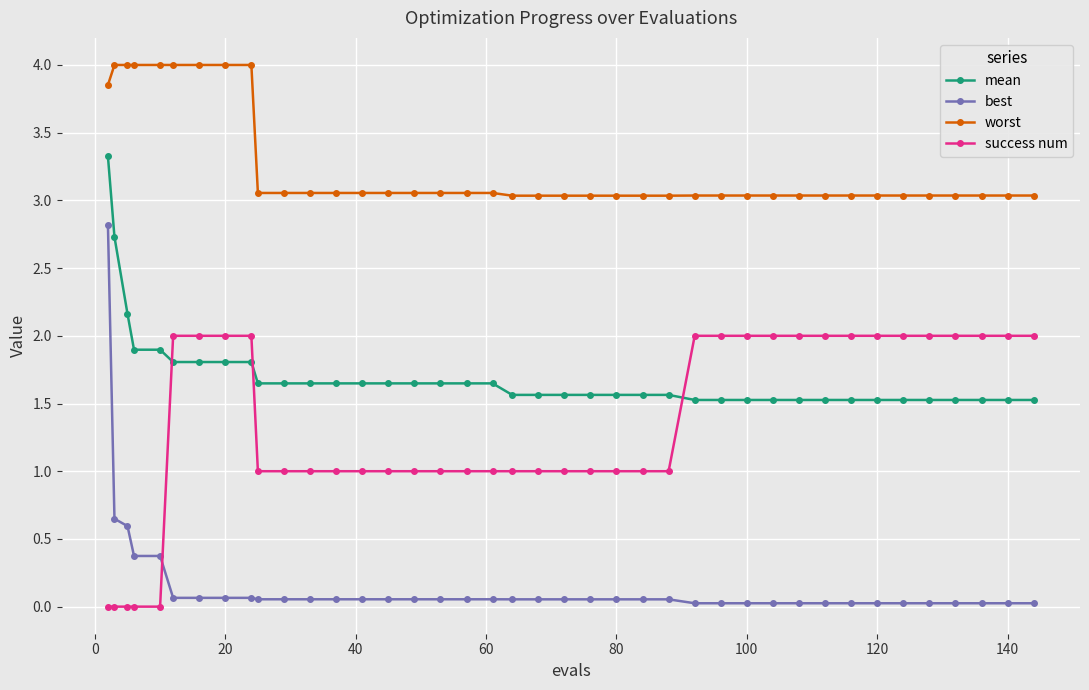

True or false: worst and best cross at least once.

False